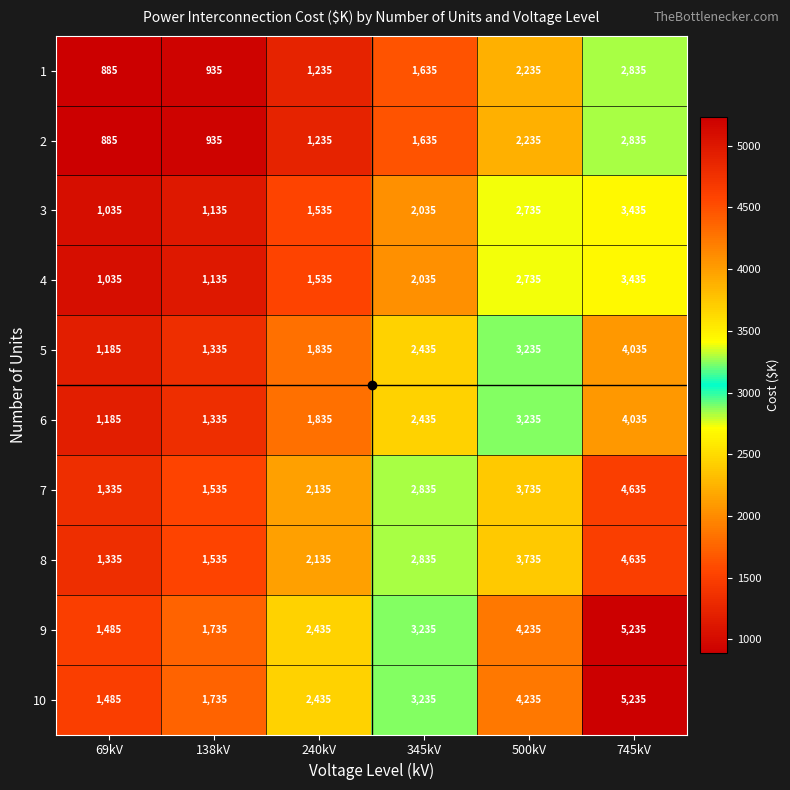

Rank the categories by 3 value from highest to lowest.

745kV, 500kV, 345kV, 240kV, 138kV, 69kV